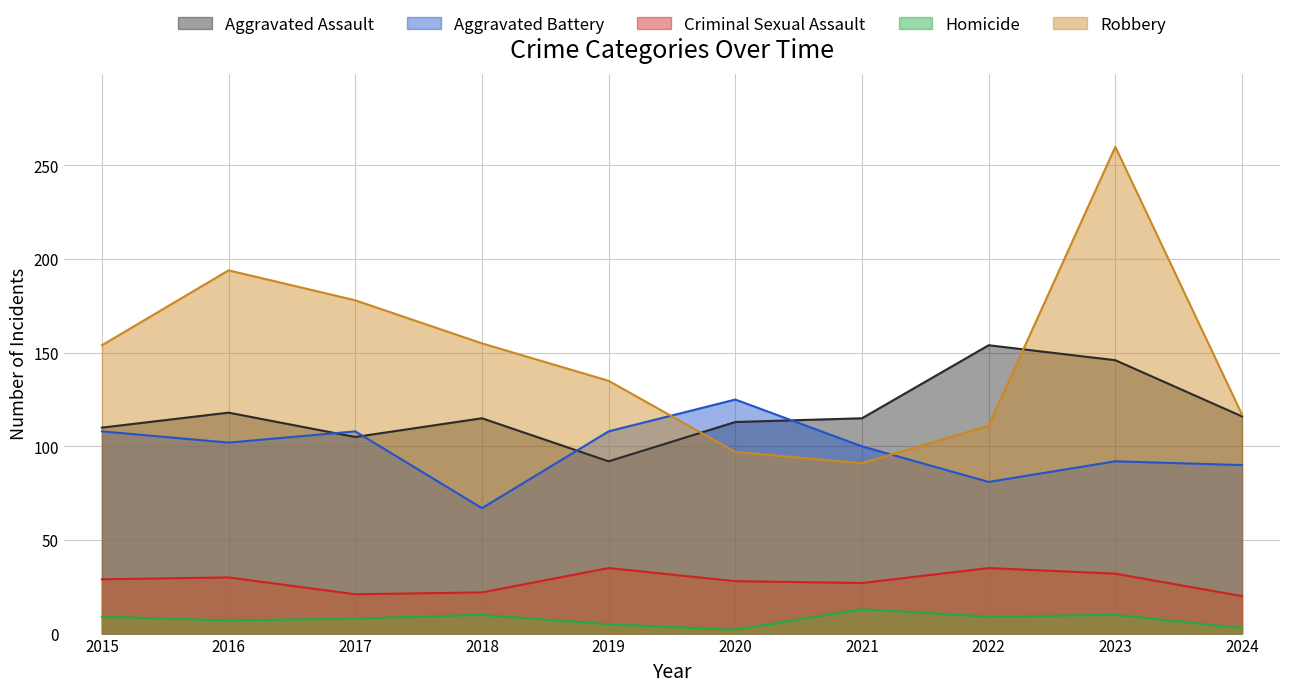

The value of Aggravated Battery at 2024 is 90. True or false?

True